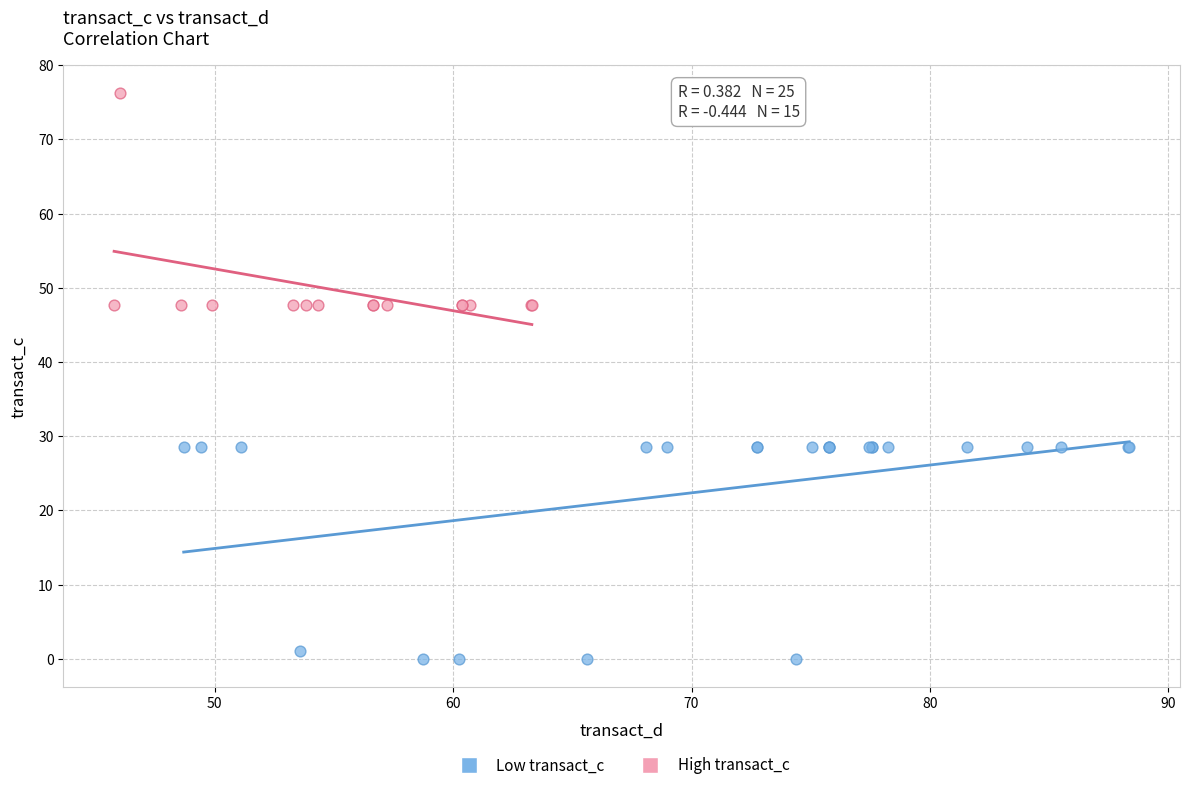

Which series contains the lowest Y value?

Low transact_c